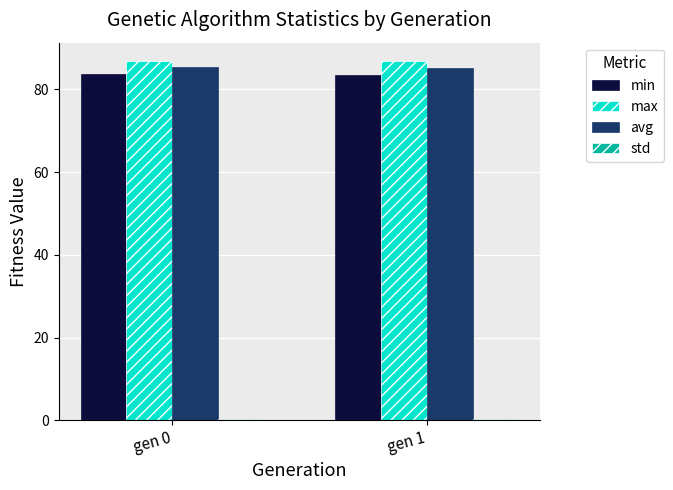

What is the sum of all avg values?

170.5